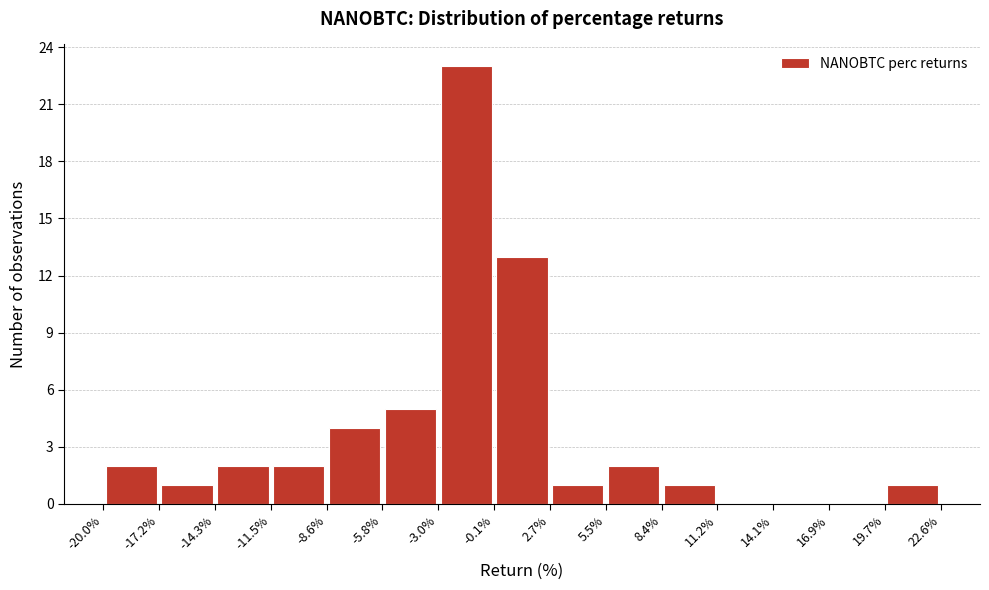

Reading left to right, transcribe this chart: for each bar, give the range it covers on the x-axis and its height. The values are not printed on the chart, so give them approximately, as read against the axis.

-20.0% to -17.2%: 2
-17.2% to -14.3%: 1
-14.3% to -11.5%: 2
-11.5% to -8.6%: 2
-8.6% to -5.8%: 4
-5.8% to -3.0%: 5
-3.0% to -0.1%: 23
-0.1% to 2.7%: 13
2.7% to 5.5%: 1
5.5% to 8.4%: 2
8.4% to 11.2%: 1
11.2% to 14.1%: 0
14.1% to 16.9%: 0
16.9% to 19.7%: 0
19.7% to 22.6%: 1